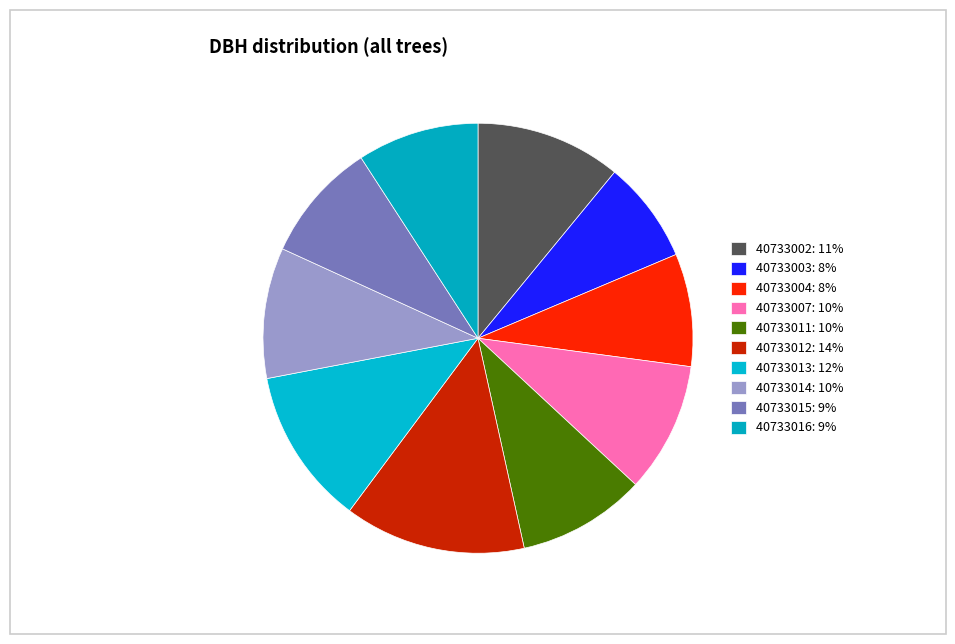

Is 40733011 the majority of the pie?

No